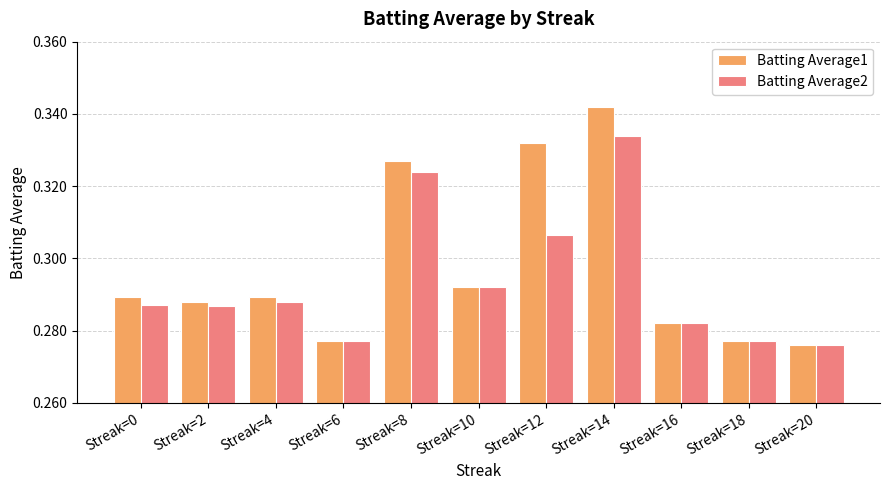

Which series has the largest total across all categories?

Batting Average1